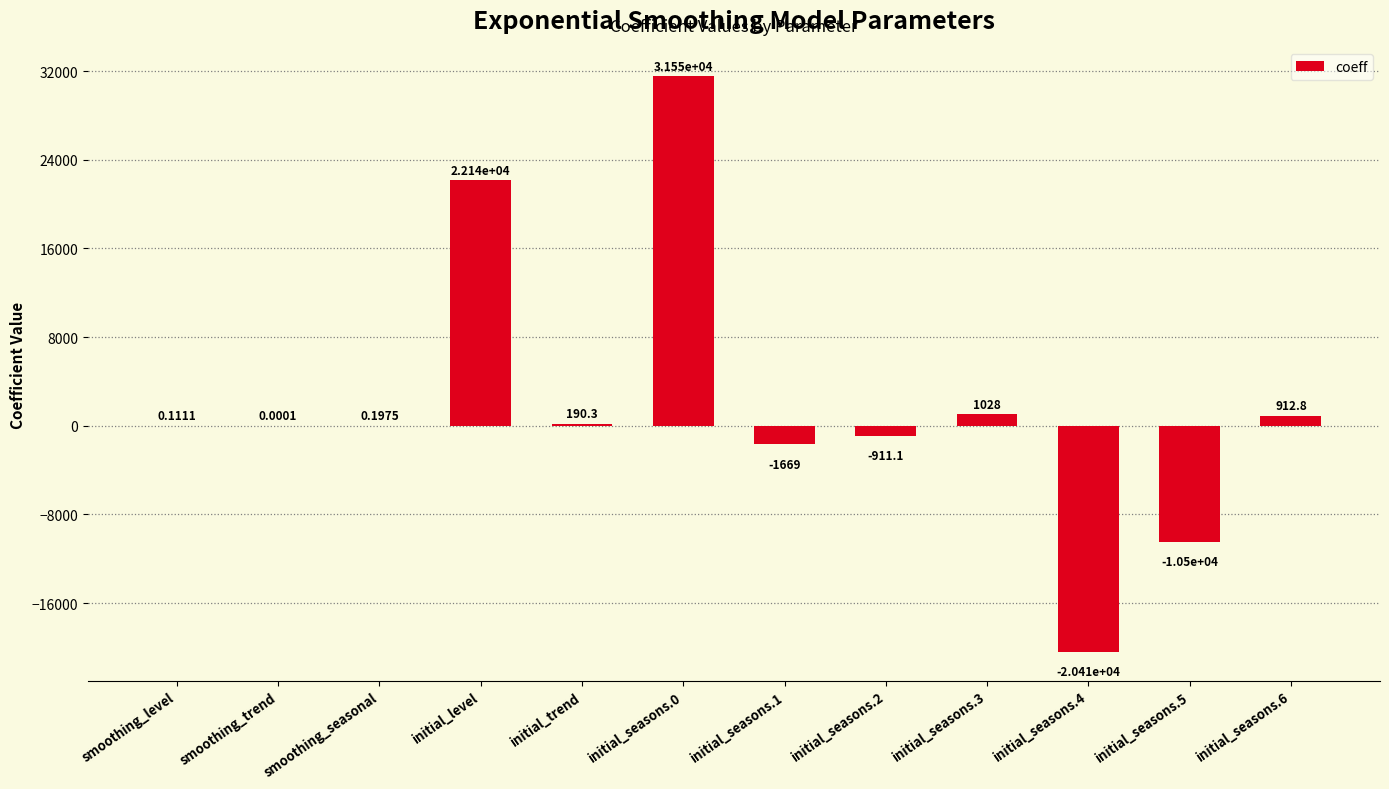

What is the change in value from smoothing_trend to initial_trend?

+190.3